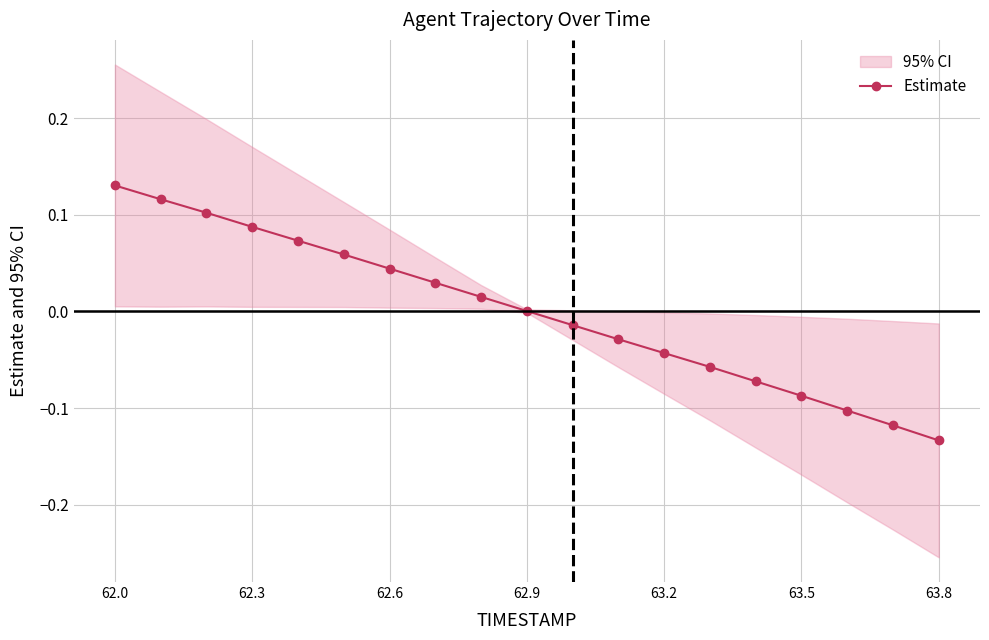

Which label corresponds to the largest value in the chart?

62.0